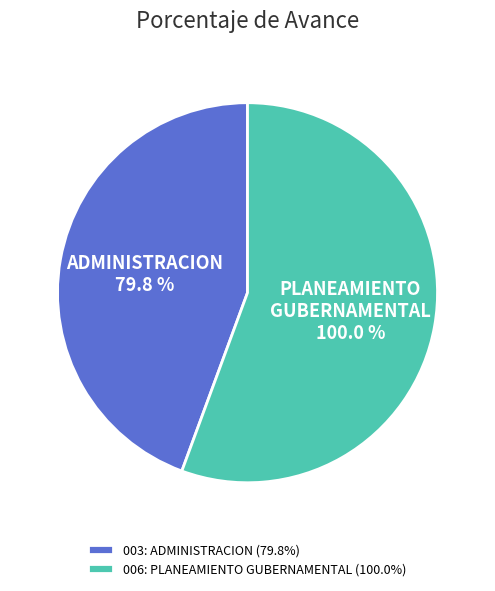

Does 003: ADMINISTRACION account for over 50% of the chart?

No